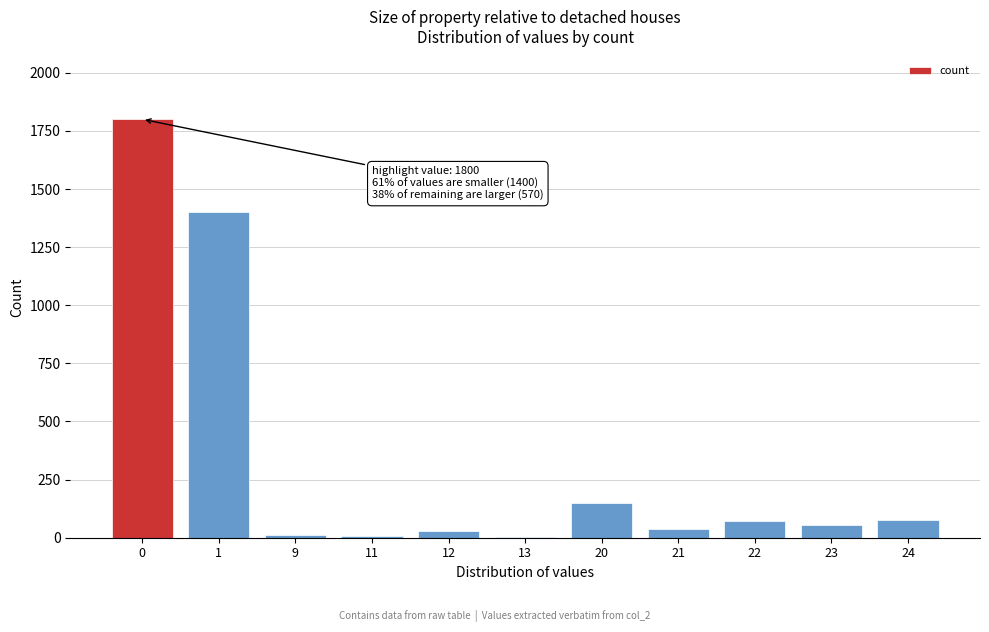

What is the greatest value displayed?

1800